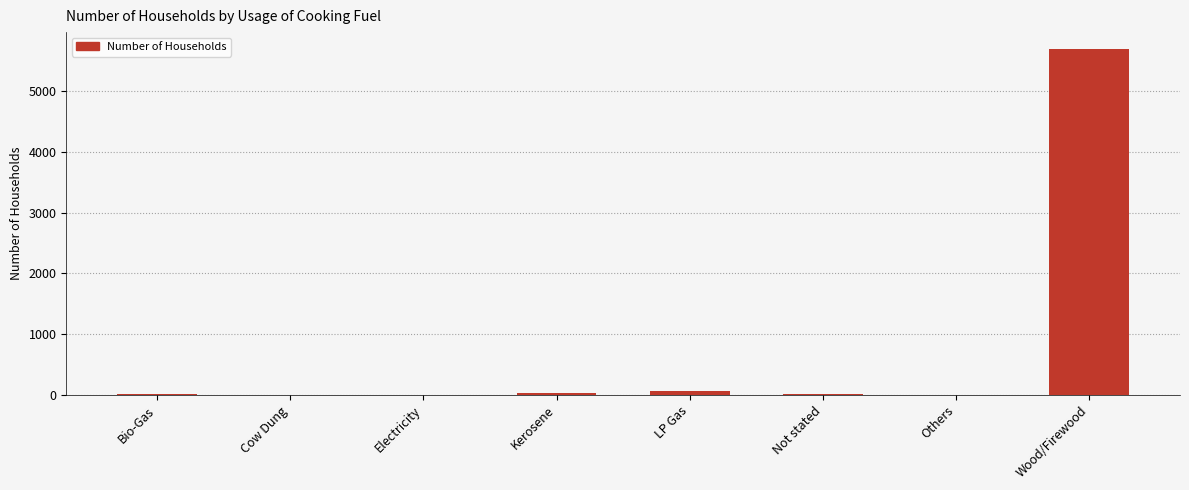

The value at Kerosene is 37. True or false?

True